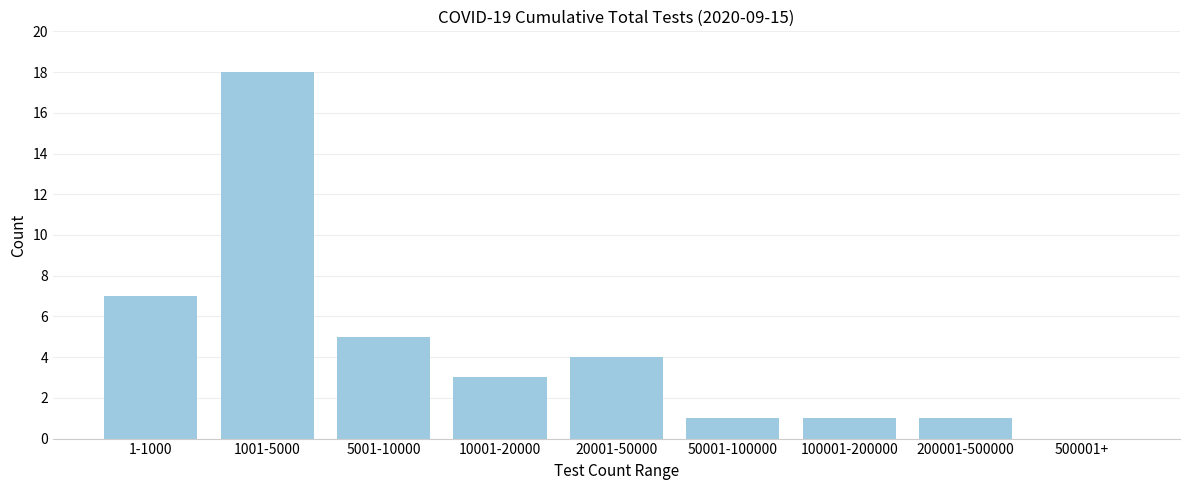

Reading right to left, transcribe all the data shown in this chart.

500001+=0	200001-500000=1	100001-200000=1	50001-100000=1	20001-50000=4	10001-20000=3	5001-10000=5	1001-5000=18	1-1000=7